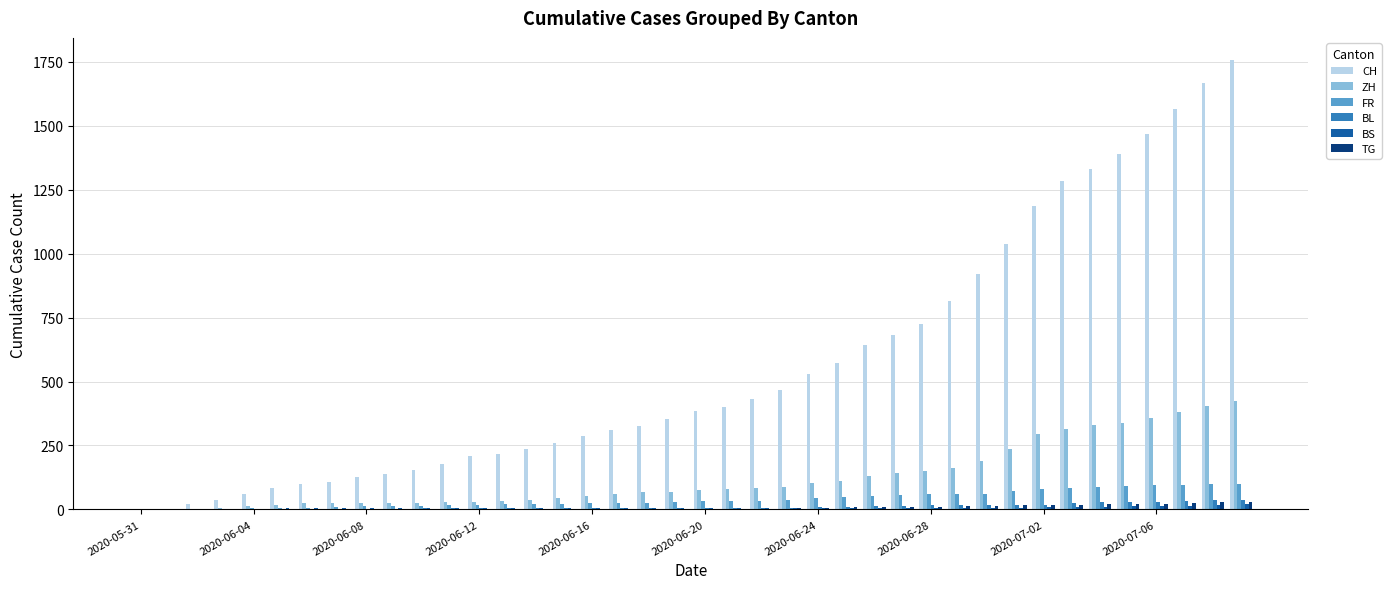

What is the maximum value shown in the chart?

1756